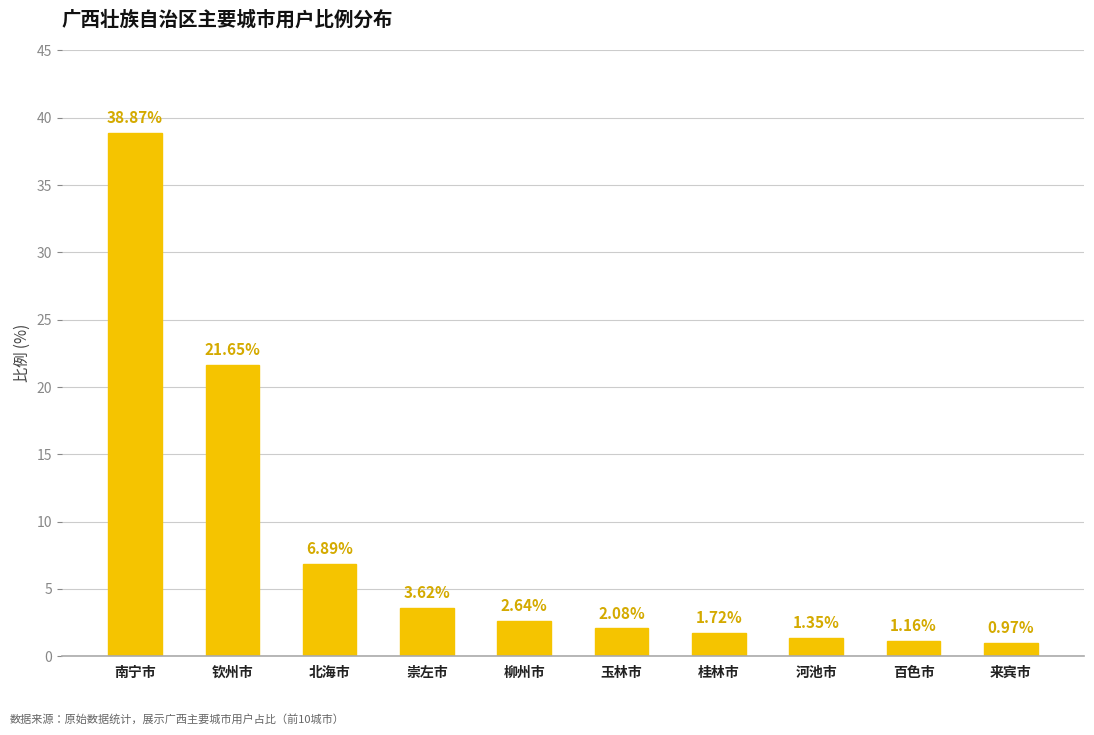

The value at 北海市 is 6.9. True or false?

True